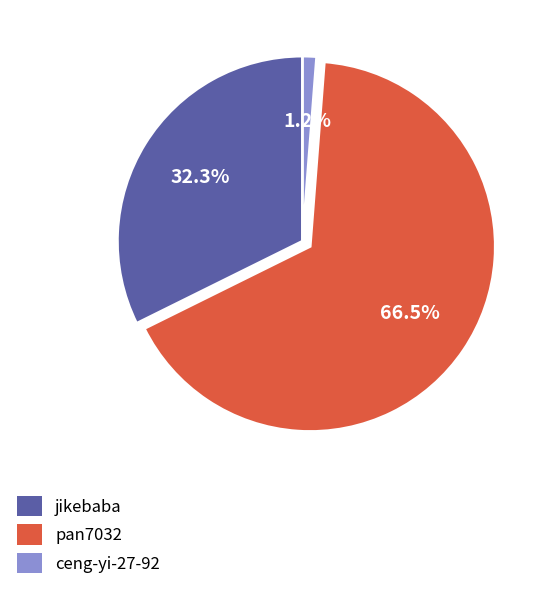

What is the largest slice in the pie chart?

pan7032